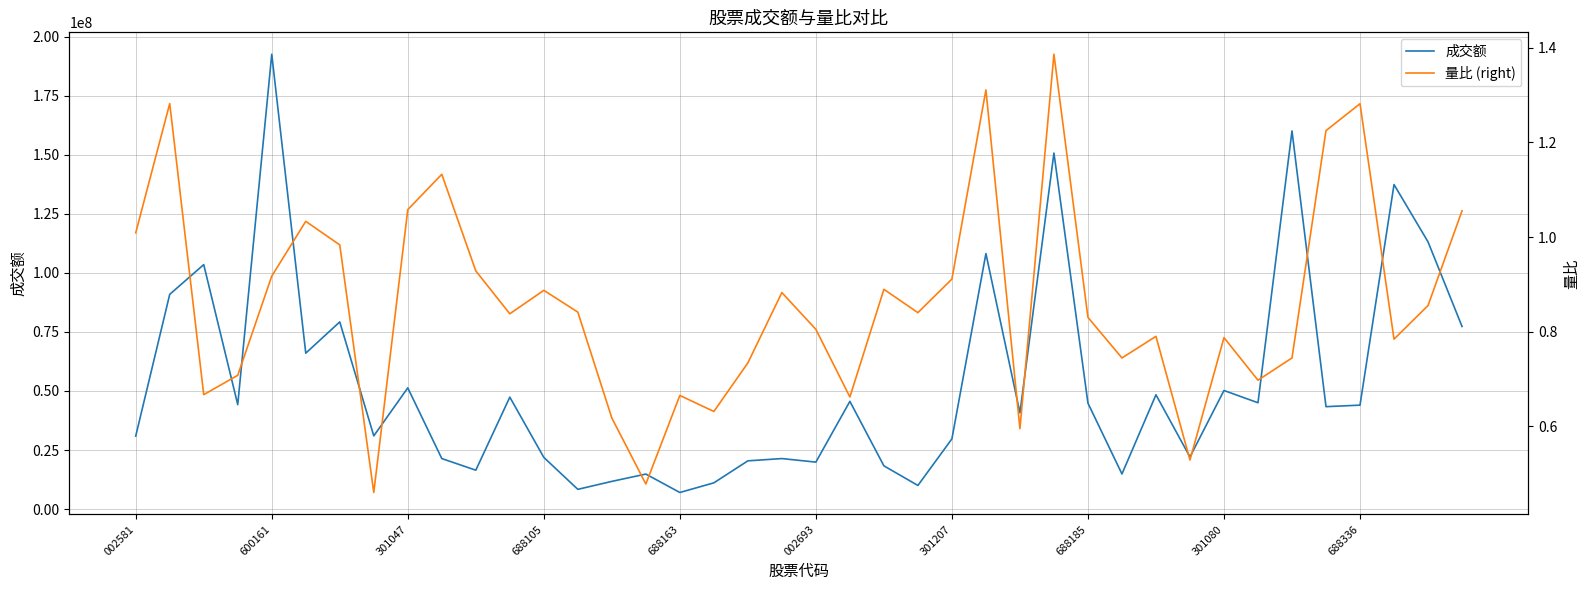

At which label does 成交额 reach its peak?

600161